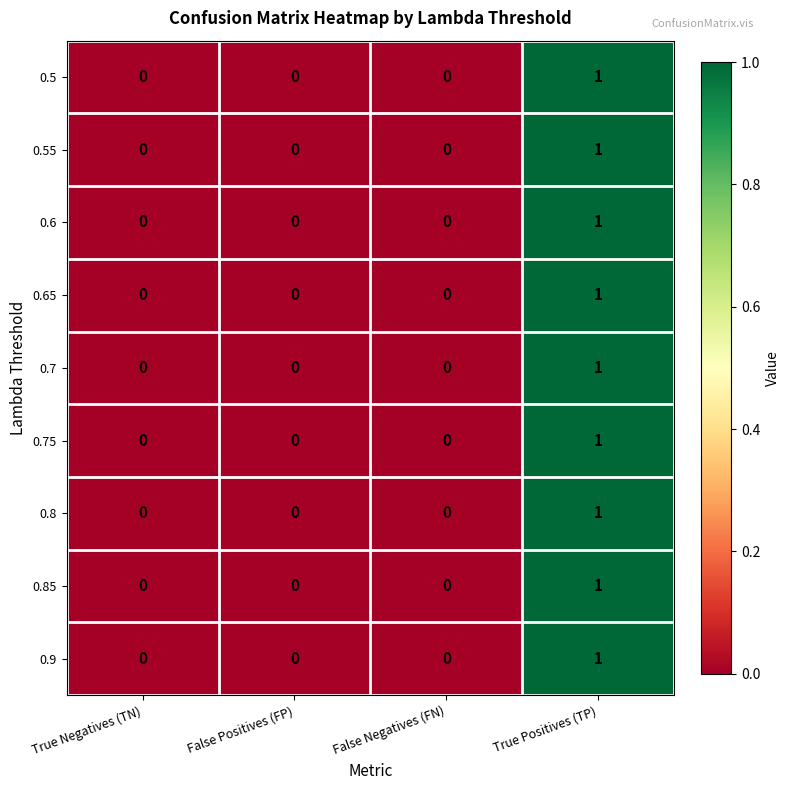

How many 0.75 values are between 0 and 1?

4